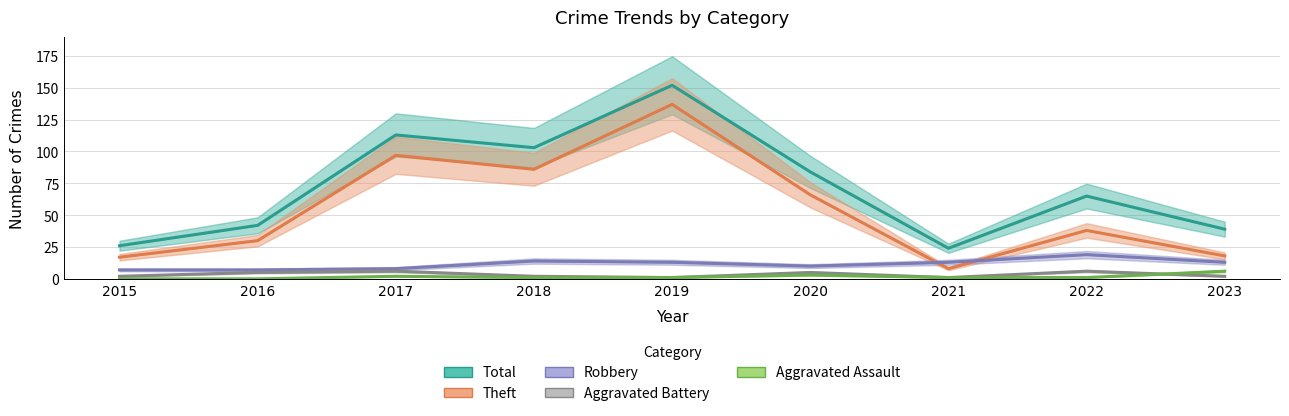

Reading left to right, extract all data points from this chart.

Total: 26	42	113	103	152	84	24	65	39
Theft: 17	30	97	86	137	66	8	38	18
Robbery: 7	7	8	14	13	10	13	19	13
Aggravated Battery: 2	5	6	2	1	5	1	6	2
Aggravated Assault: 0	0	2	1	1	3	1	1	6